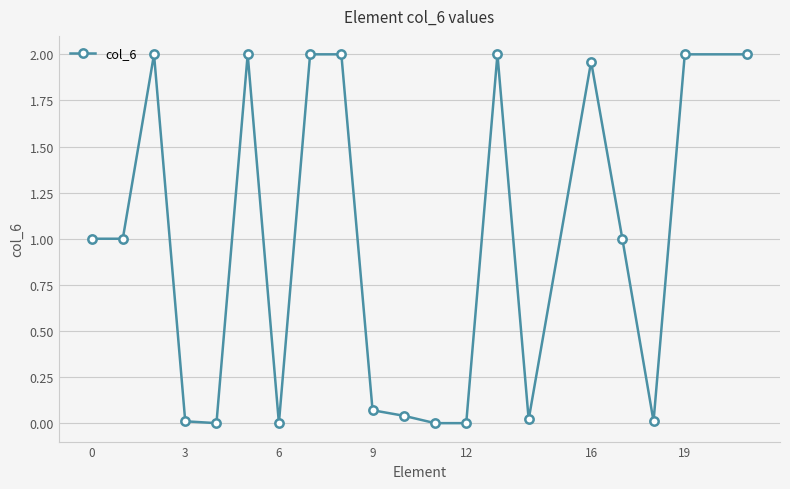

What is the sum of all values?

19.1